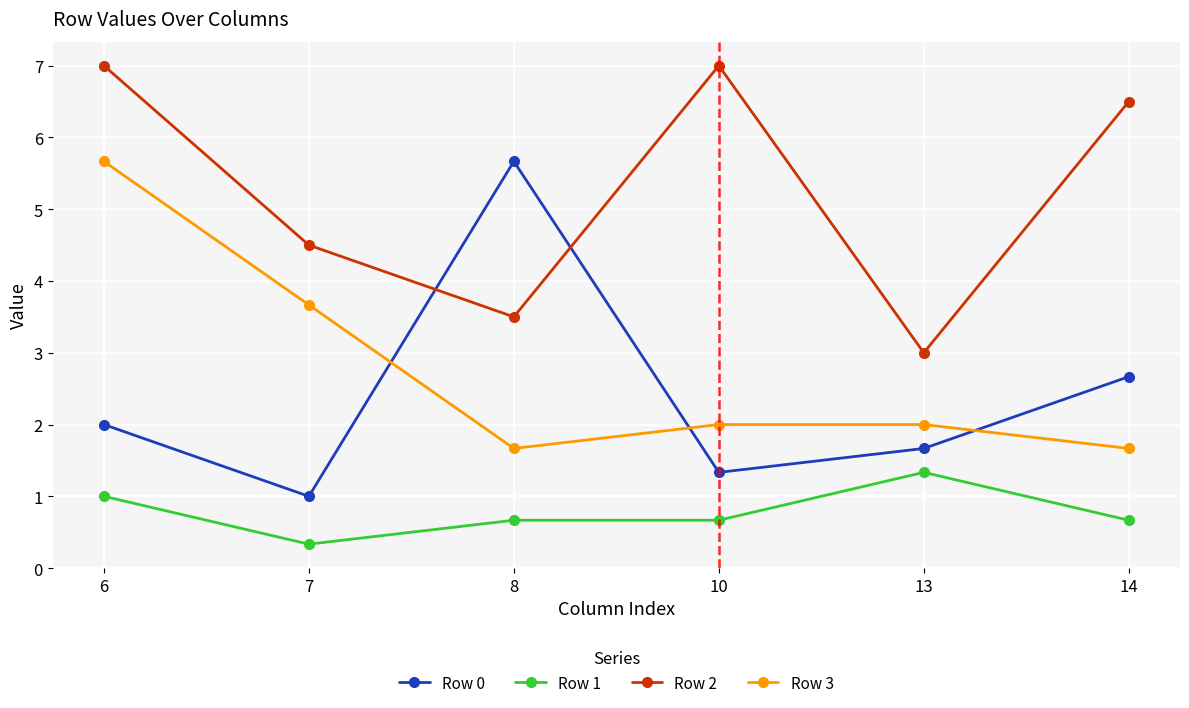

Which series has the largest range (max minus min)?

Row 0